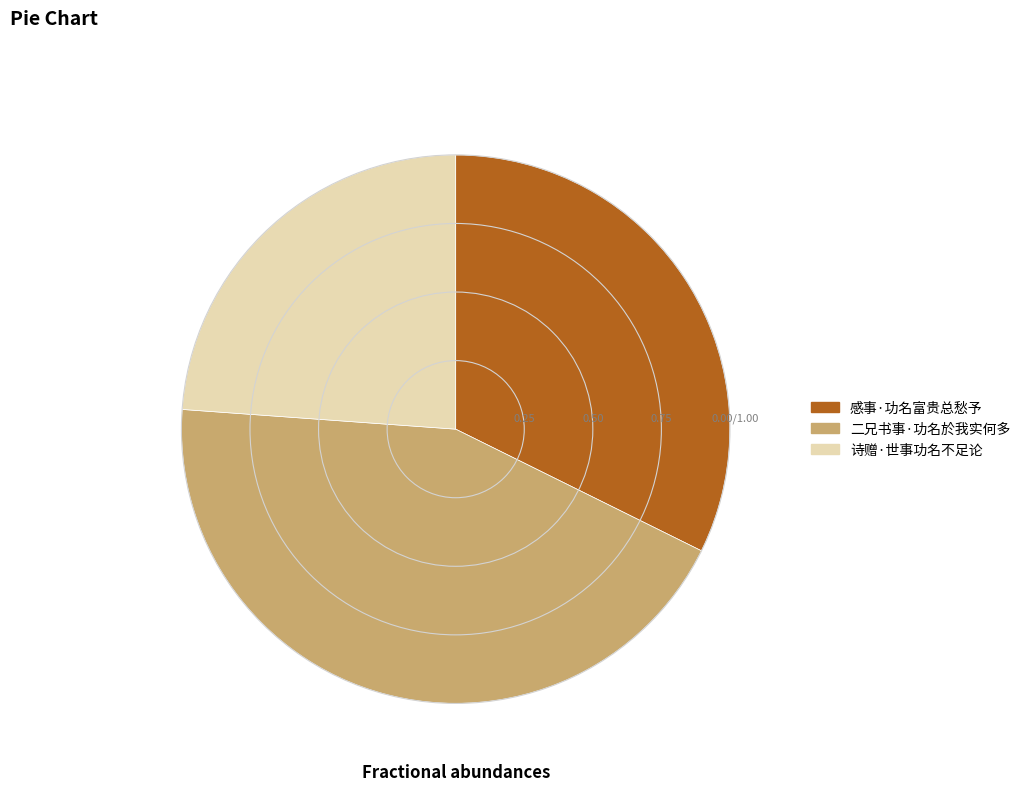

Does 二兄书事·功名於我实何多 account for over 50% of the chart?

No